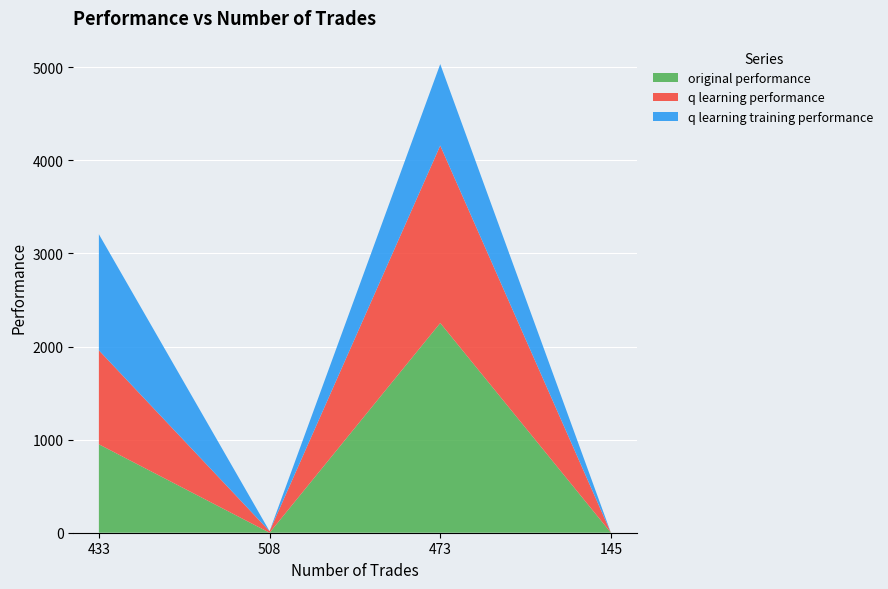

Reading right to left, what are the values for original performance?

0.0	2252.6	0.0	950.0